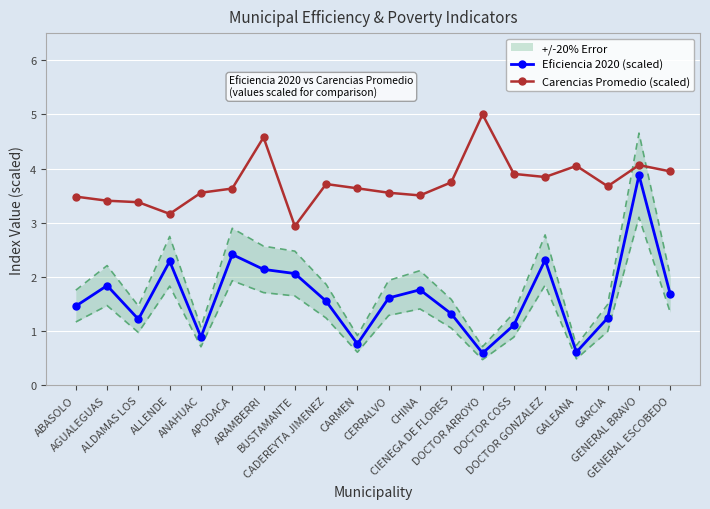

True or false: Carencias Promedio (scaled) and Eficiencia 2020 (scaled) intersect in this chart.

False